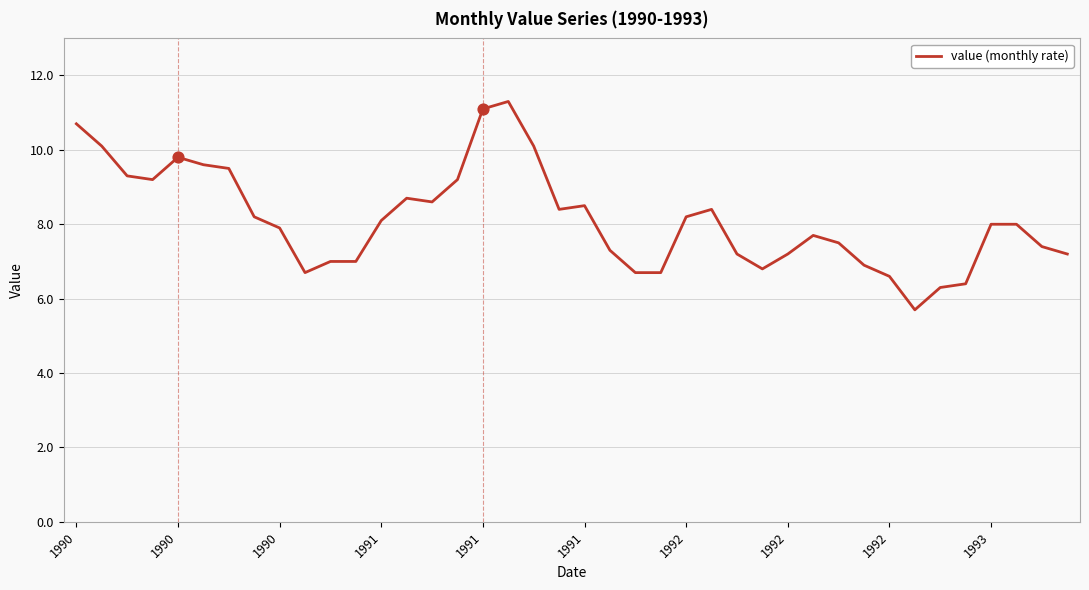

What is the maximum value shown in the chart?

11.3